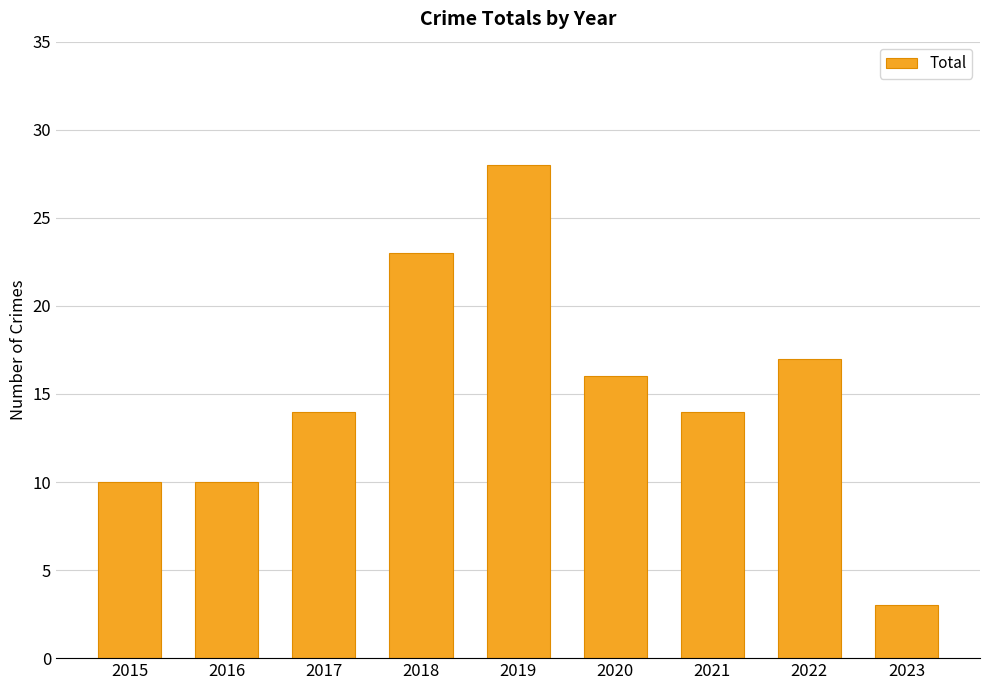

What is the average value?

15